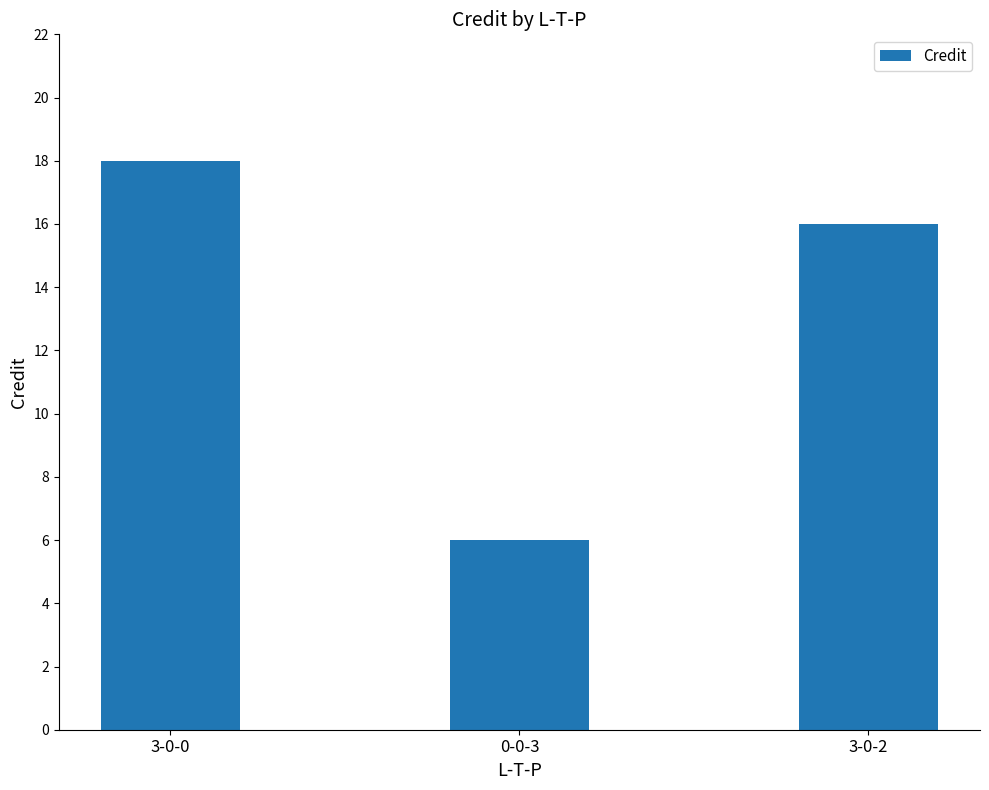

Are the bars horizontal?

No